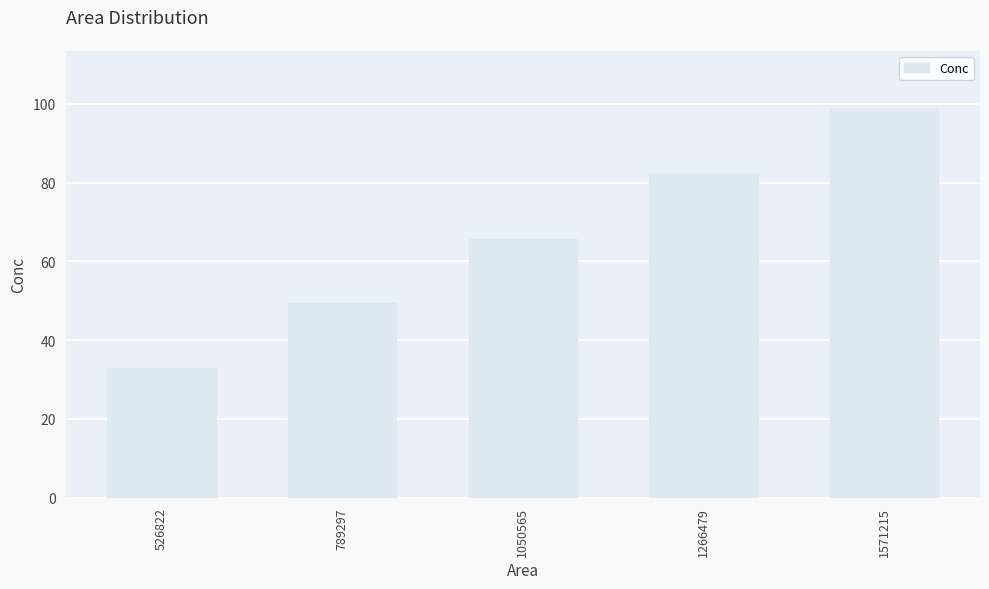

At which label is the value closest to 65?

1050565